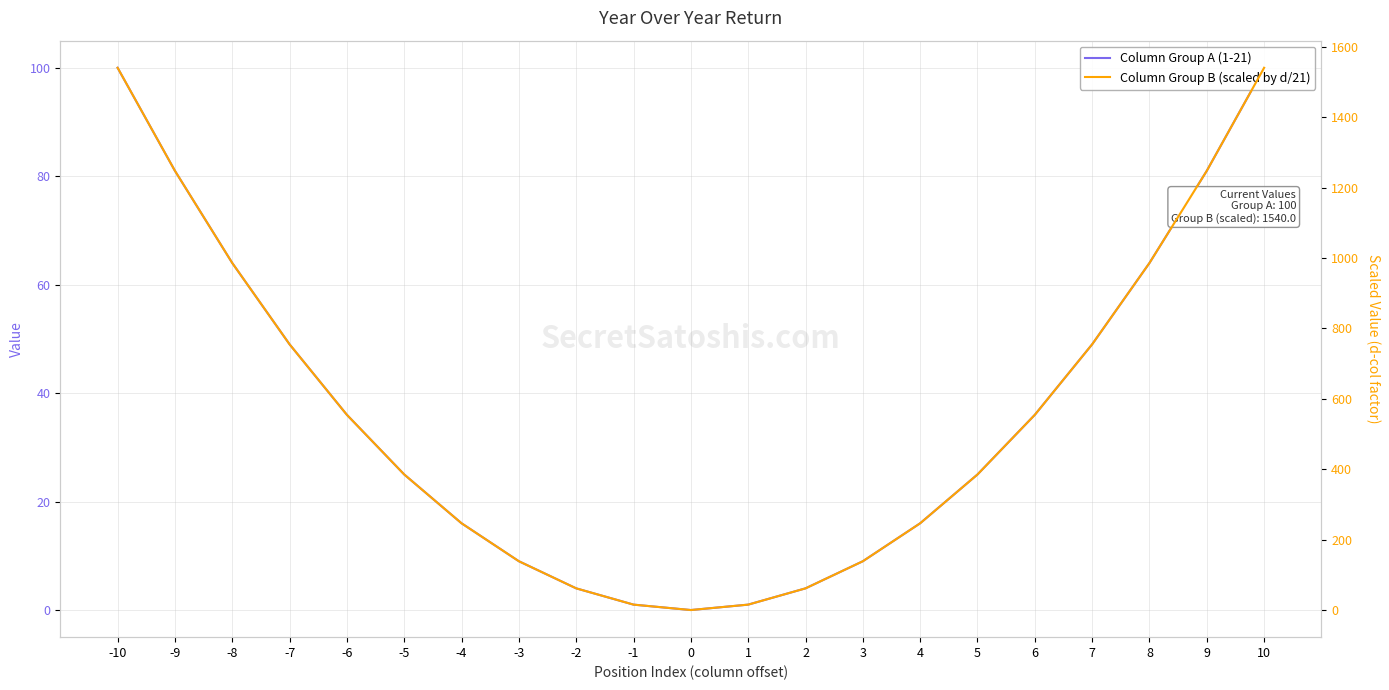

What is the difference between the maximum and minimum values in the Column Group A (1-21) series?

100.0